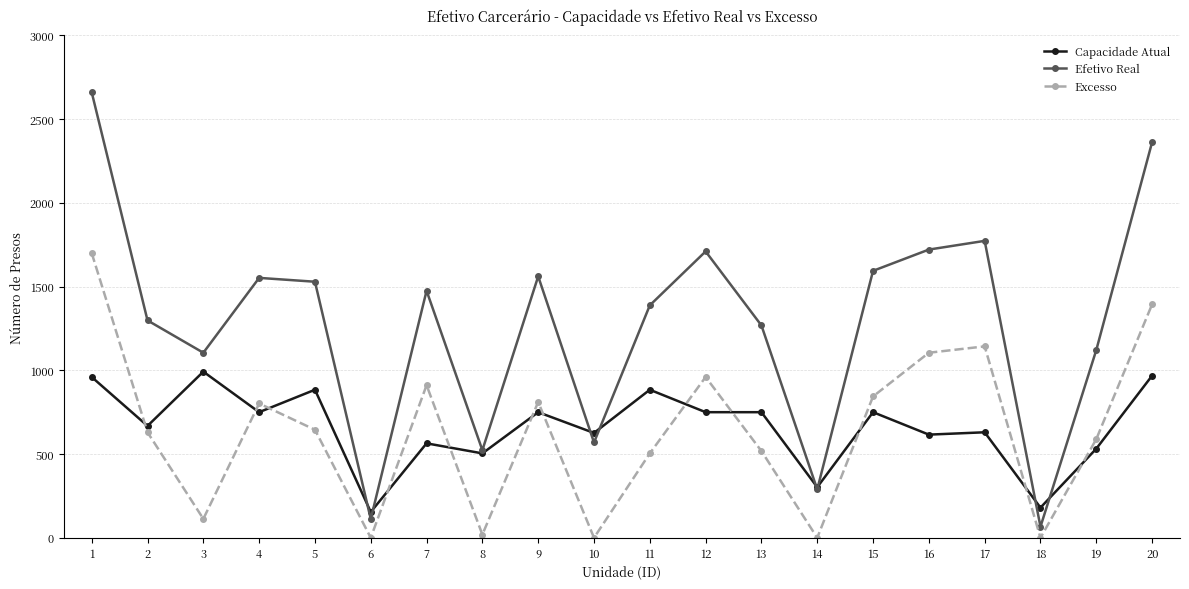

Rank the series at 3 from highest to lowest value.

Efetivo Real, Capacidade Atual, Excesso